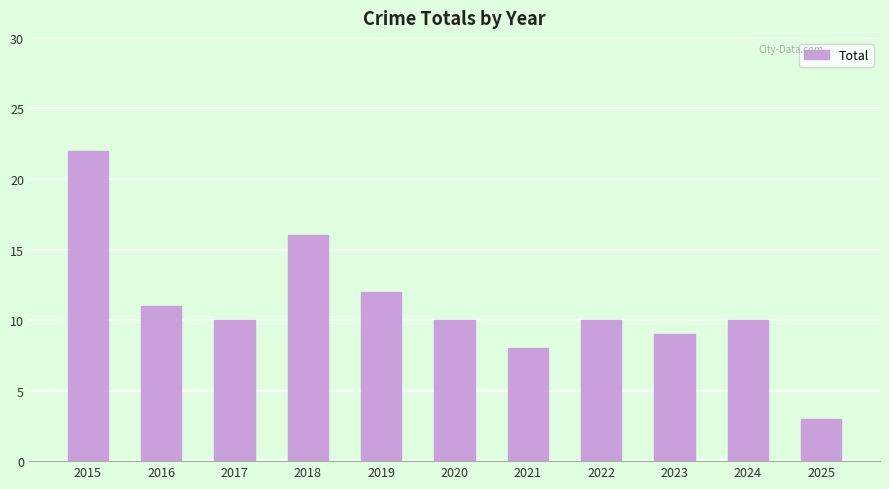

Reading right to left, what are all the values shown in this chart?

3	10	9	10	8	10	12	16	10	11	22